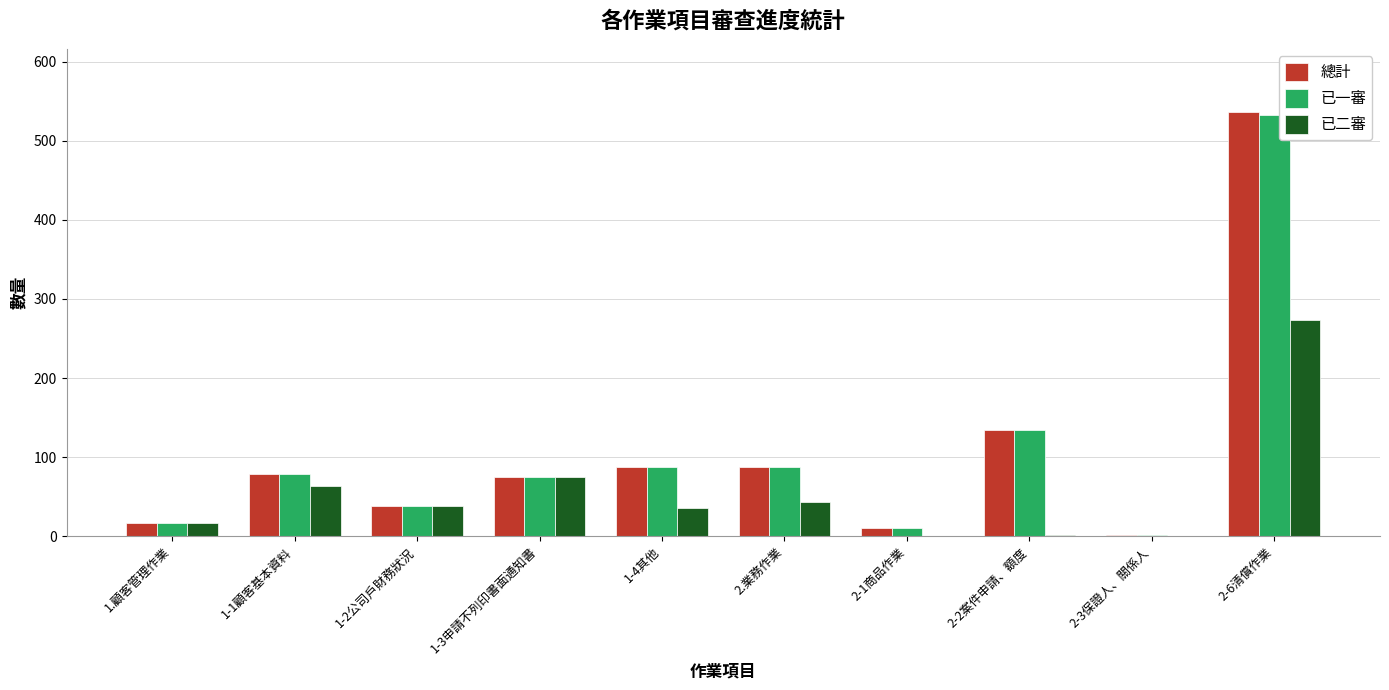

What is the maximum value for 已二審?

273